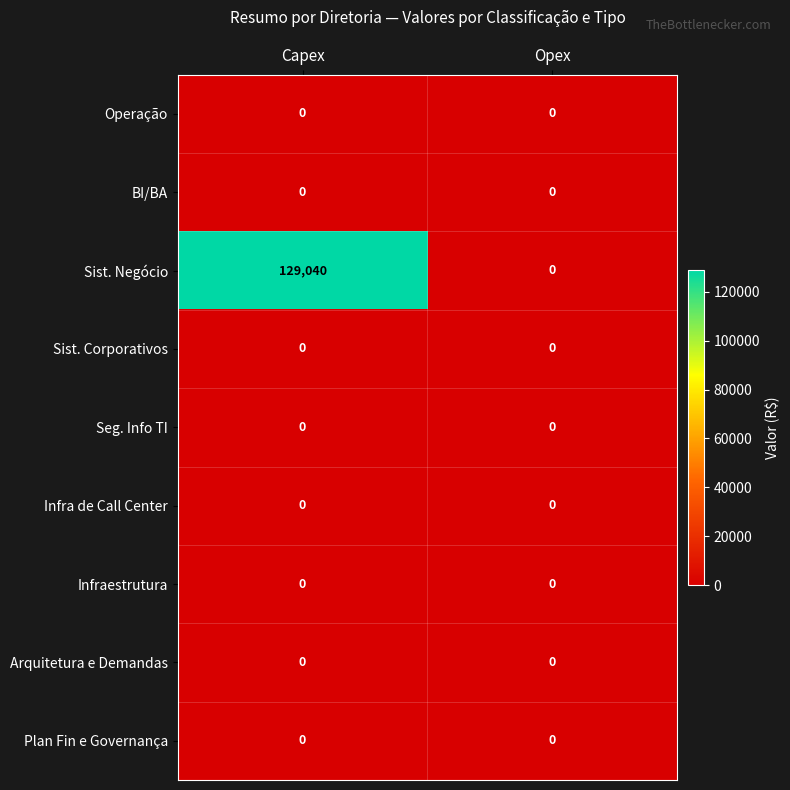

Count the number of categories in the chart.

2